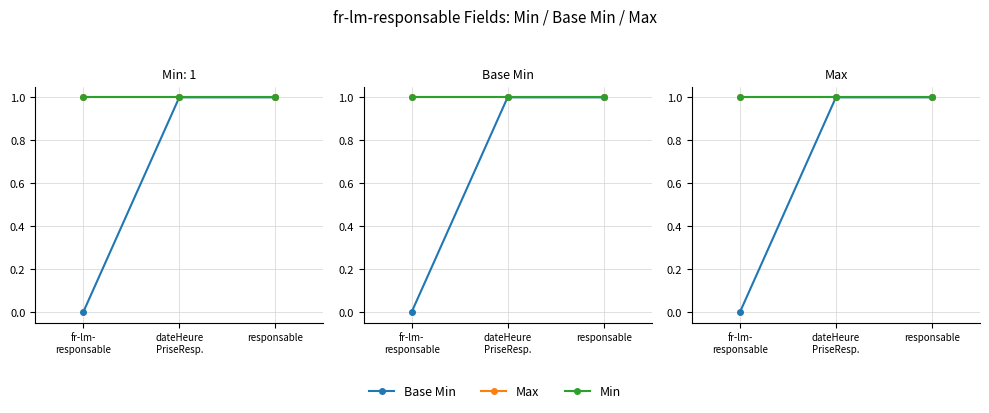

What is the difference between the maximum and minimum values in the Base Min series?

1